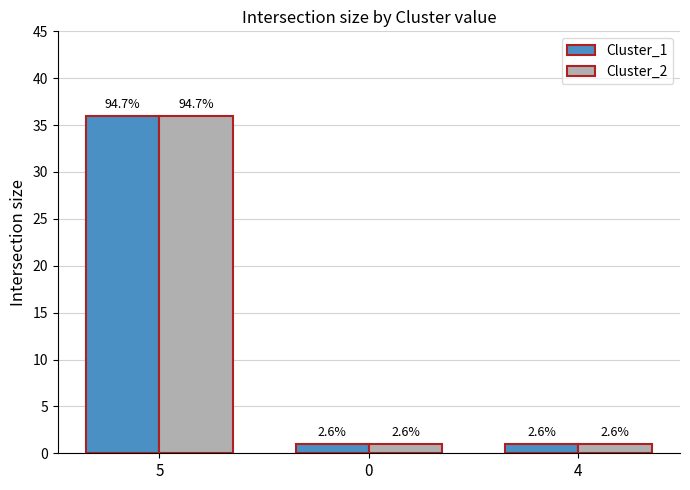

What are all the series names shown in the legend?

Cluster_1, Cluster_2